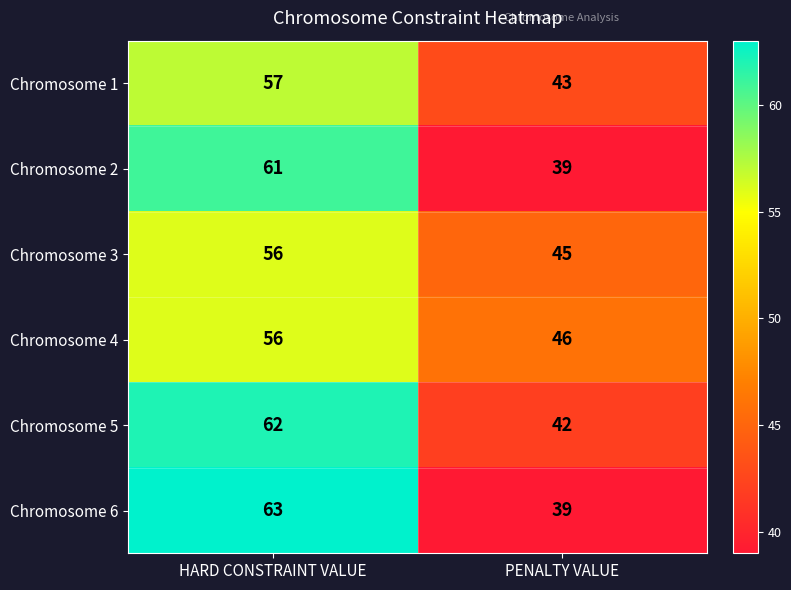

Which category has the highest value across all series?

HARD CONSTRAINT VALUE